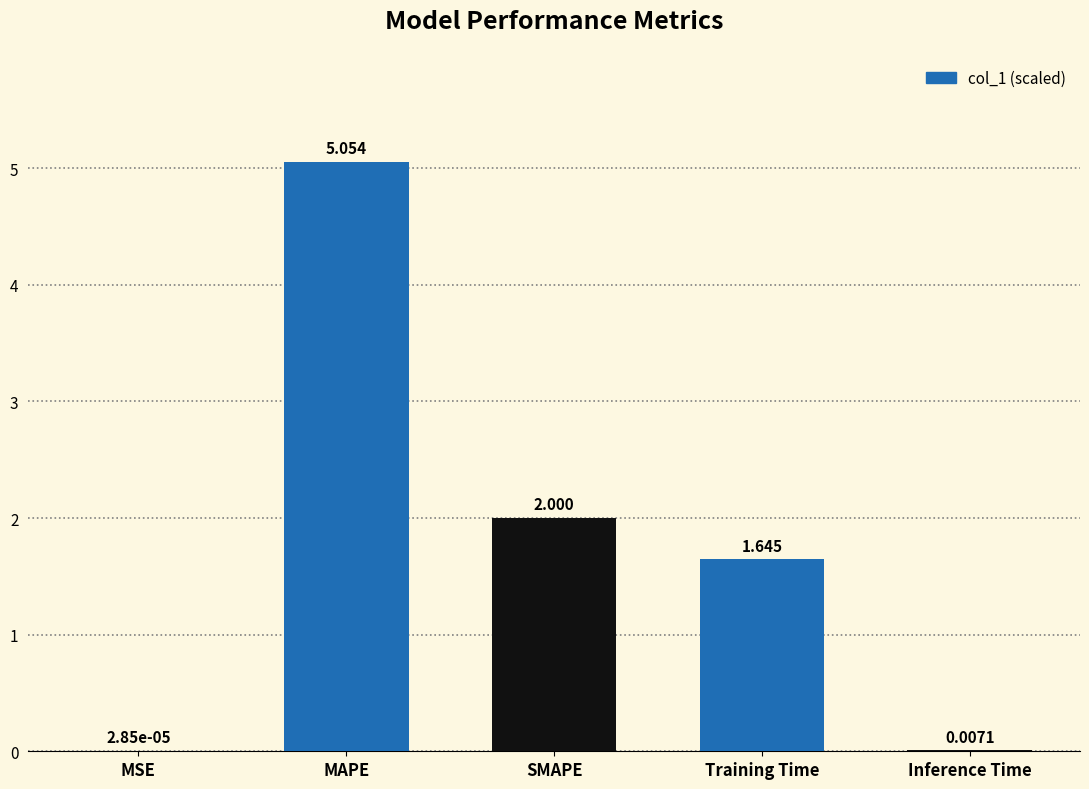

Where is the data nearest to the value 2?

SMAPE